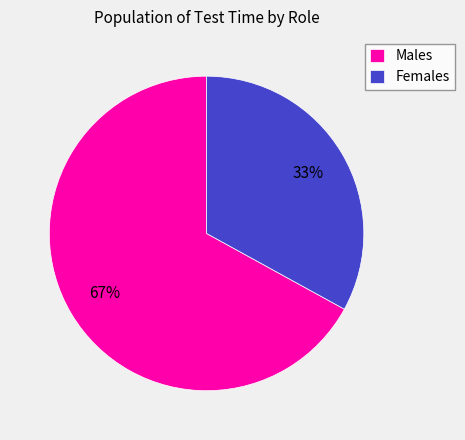

Which category accounts for the majority?

Males